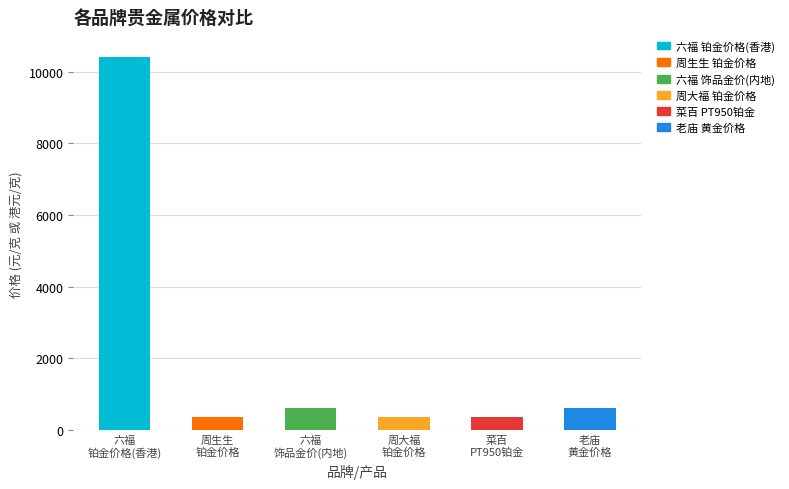

Rank the categories by value from lowest to highest.

周生生
铂金价格, 周大福
铂金价格, 菜百
PT950铂金, 老庙
黄金价格, 六福
饰品金价(内地), 六福
铂金价格(香港)